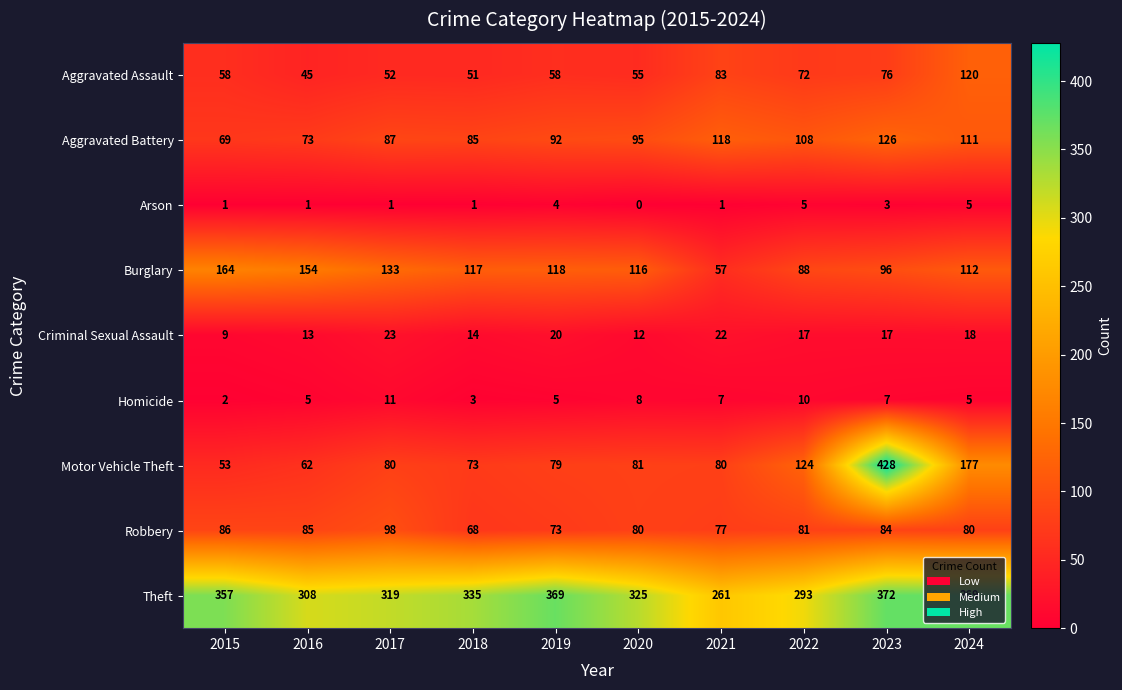

Is it true that Criminal Sexual Assault equals 23 at 2017?

True